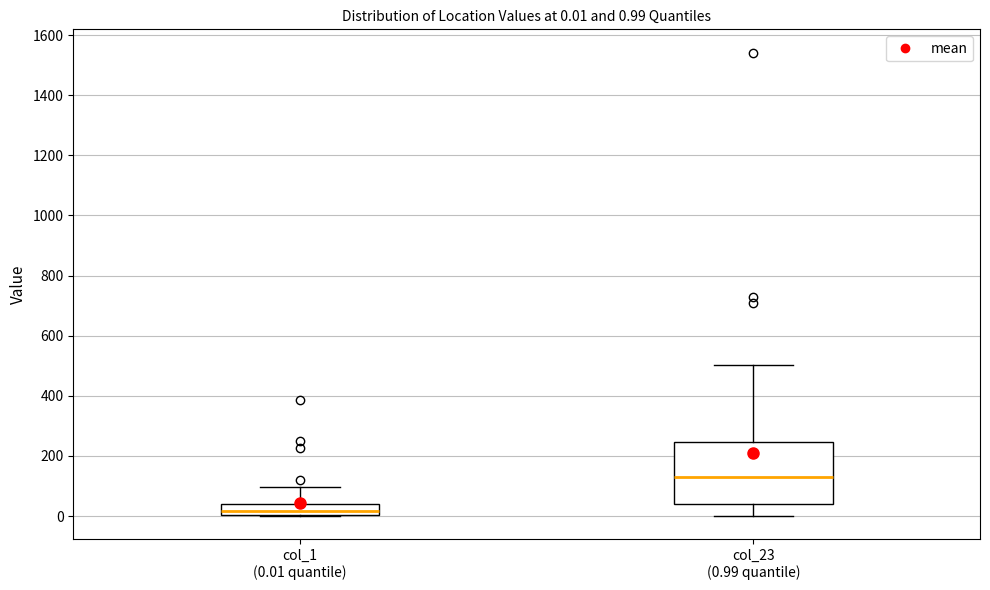

Which box has the lowest median line?

col_1 (0.01 quantile)